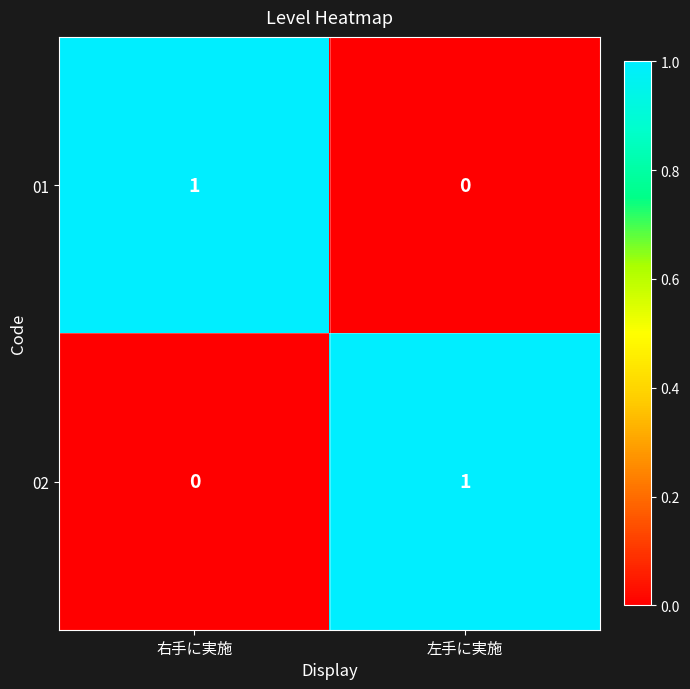

What is the total value across all series at 右手に実施?

1